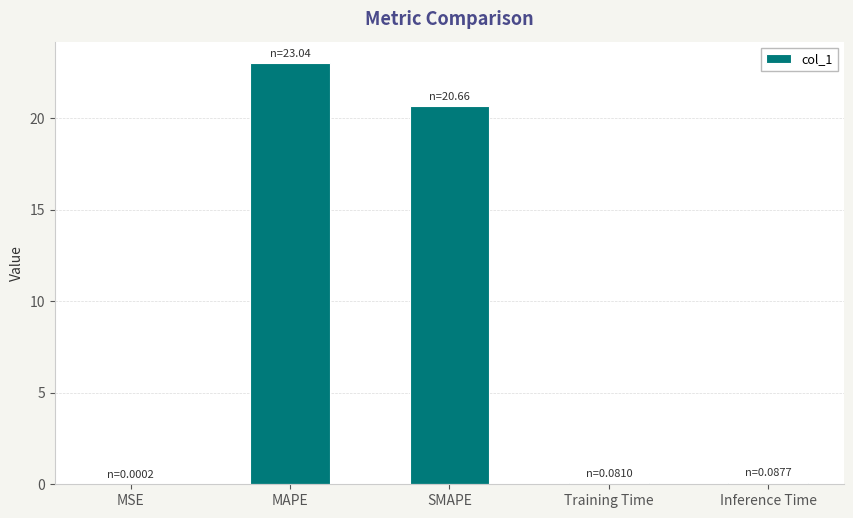

How many distinct data groups are displayed?

1